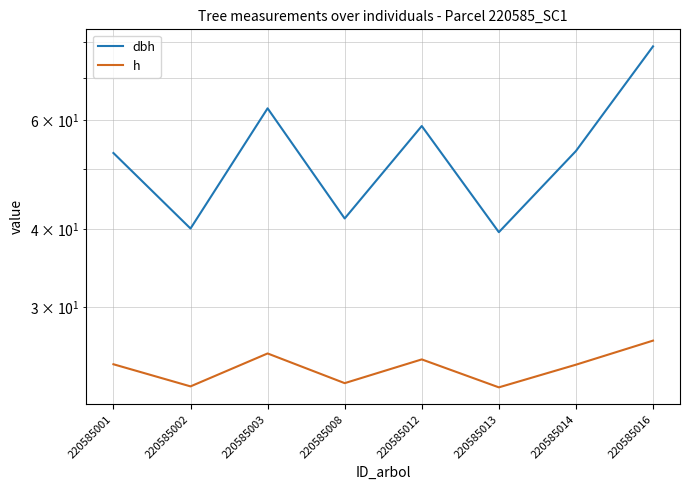

True or false: h has a value of 22.3 at 220585013.

True